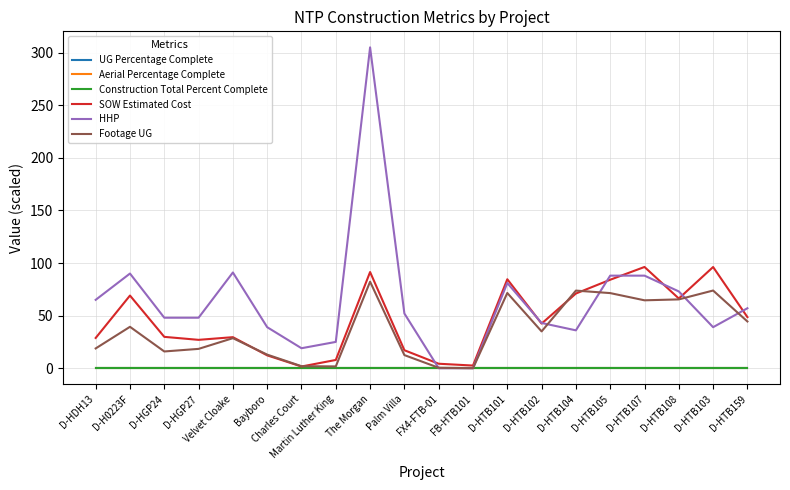

What is the label of the 18th point from the left?

D-HTB108